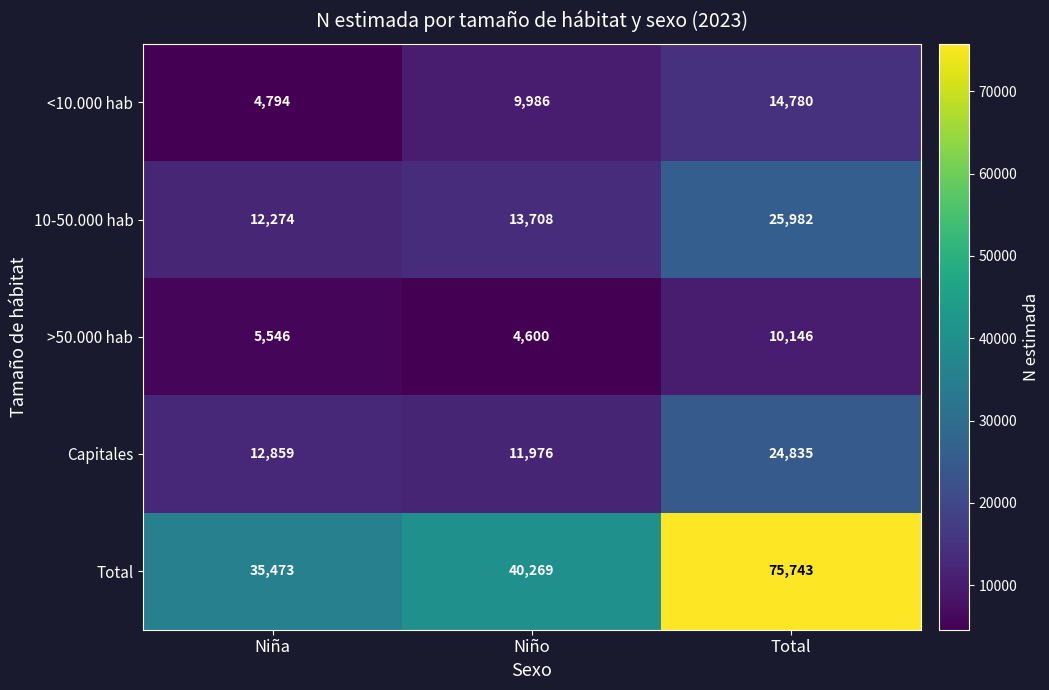

Between Niña and Total, which series saw the biggest shift?

Total